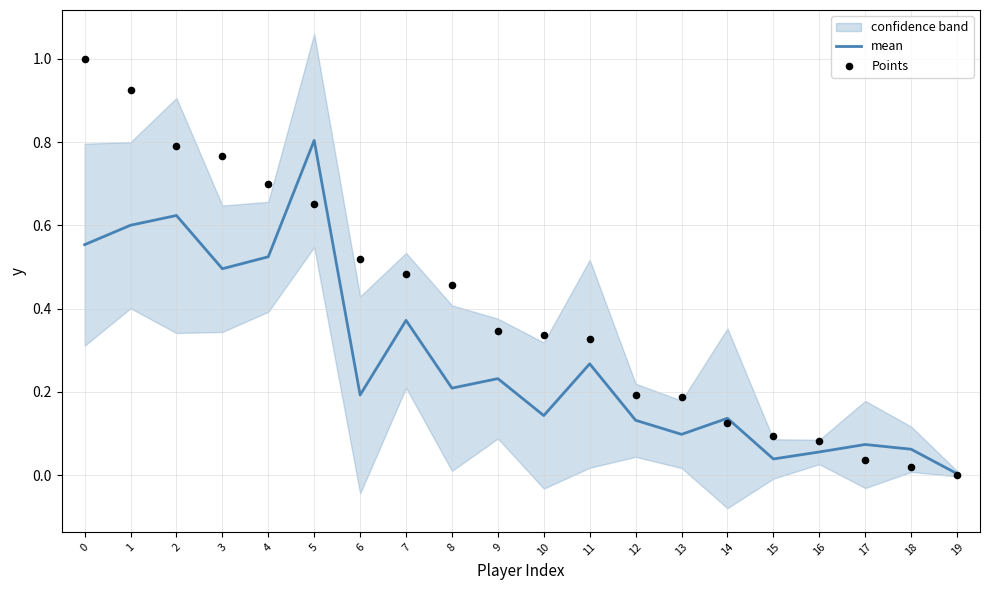

What are all the series names shown in the legend?

mean, Points